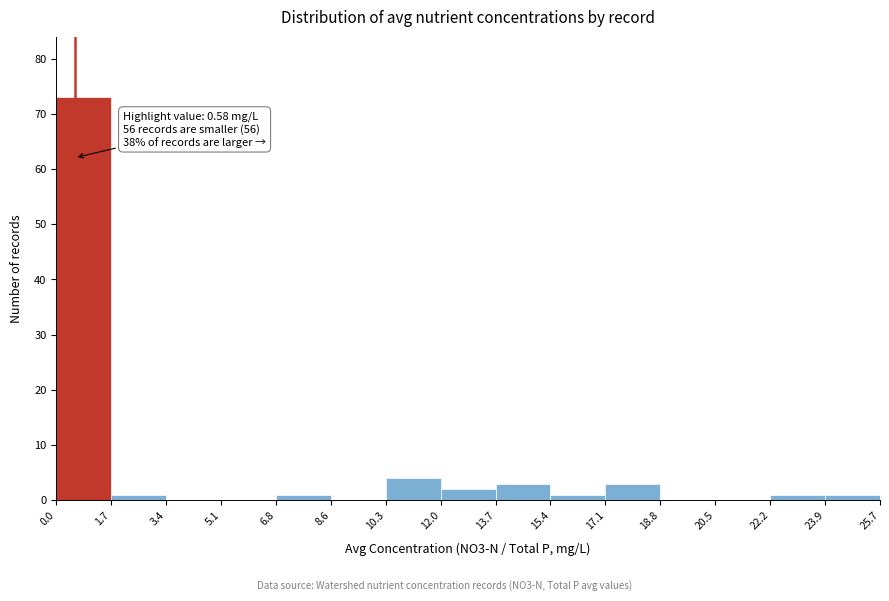

Over which range of the x-axis is the bar tallest?

0.0 to 1.7